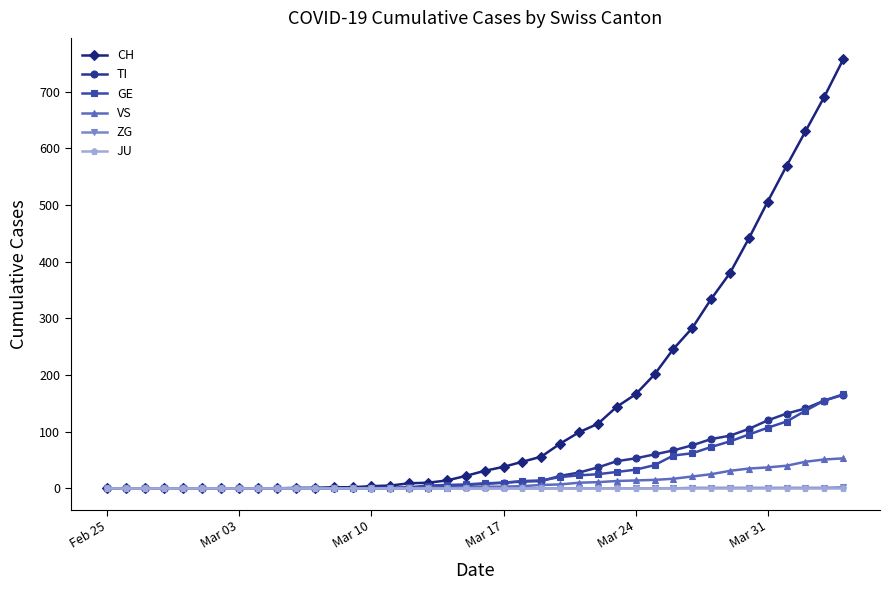

At how many categories does at least one series exceed 592?

3